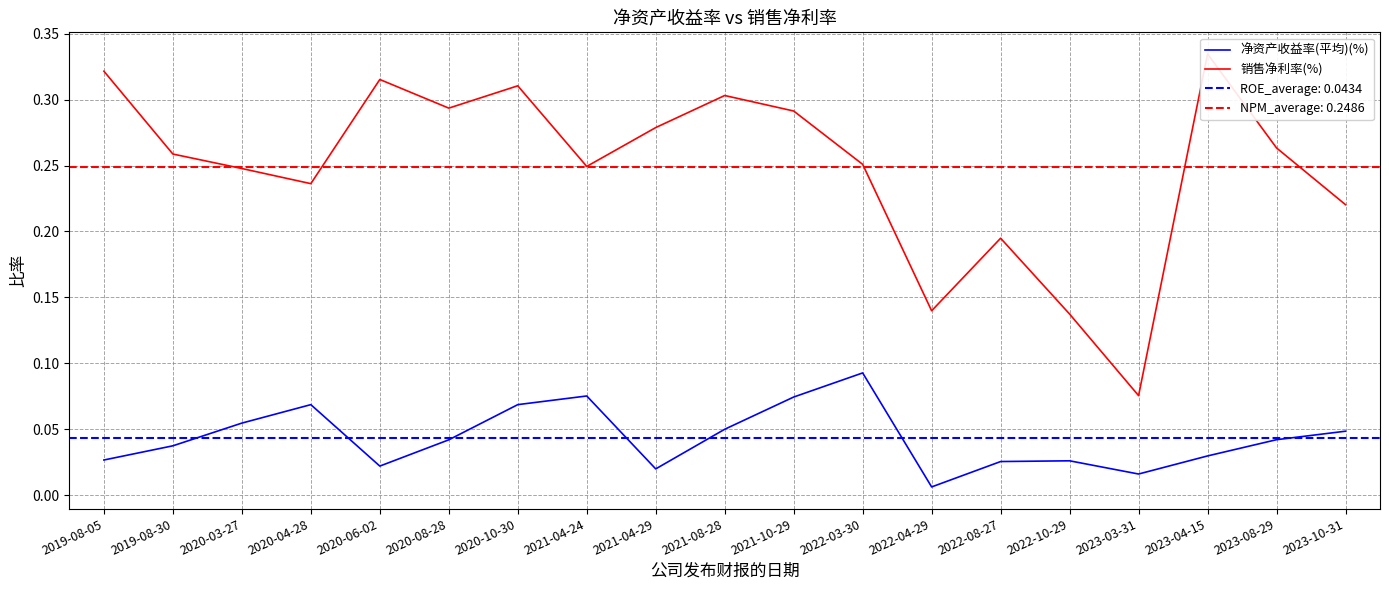

How many interior local valleys does the 销售净利率(%) series have?

5